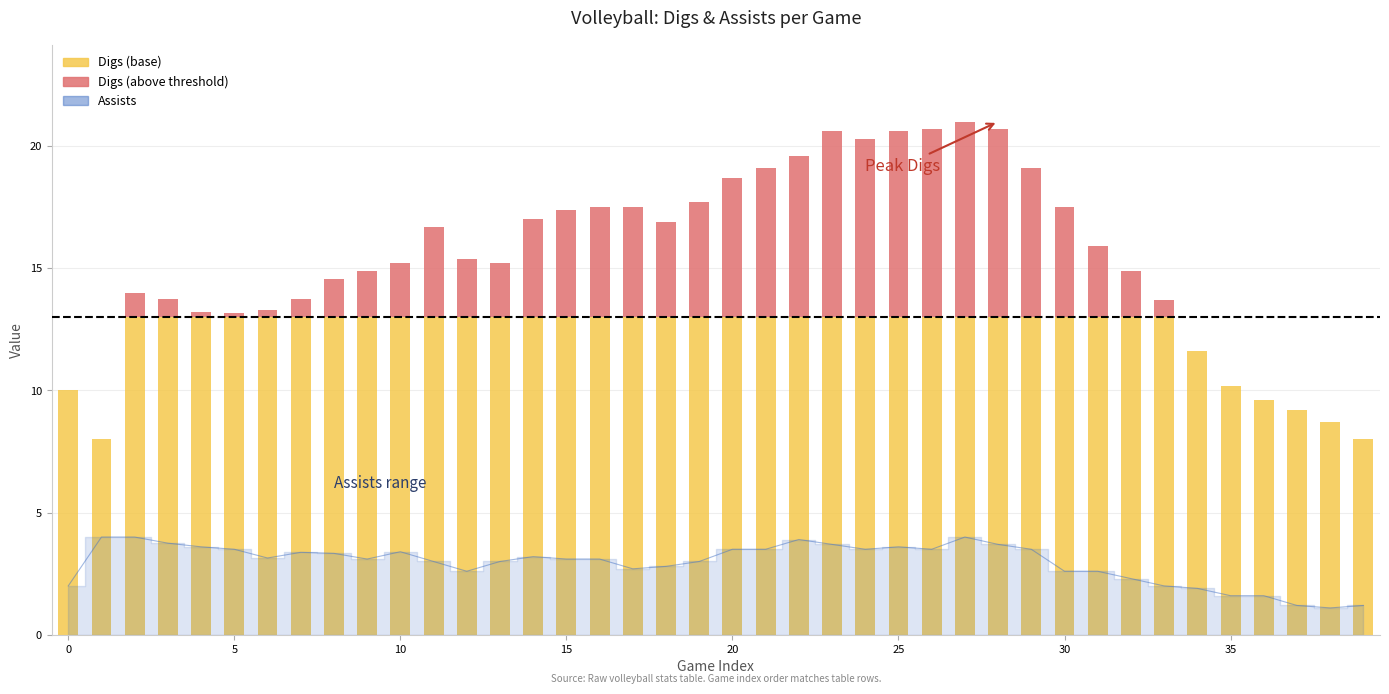

Is it true that the value at 36 is 2.3?

False